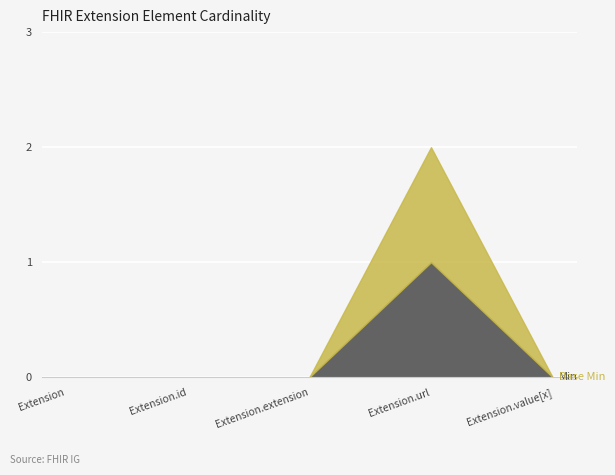

Reading left to right, extract all data points from this chart.

Min: 0	0	0	1	0
Base Min: 0	0	0	1	0